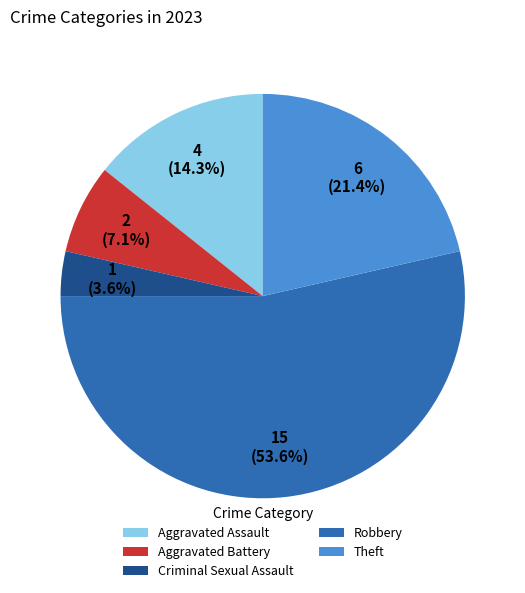

What percentage is the Criminal Sexual Assault slice, to the nearest percent?

4%